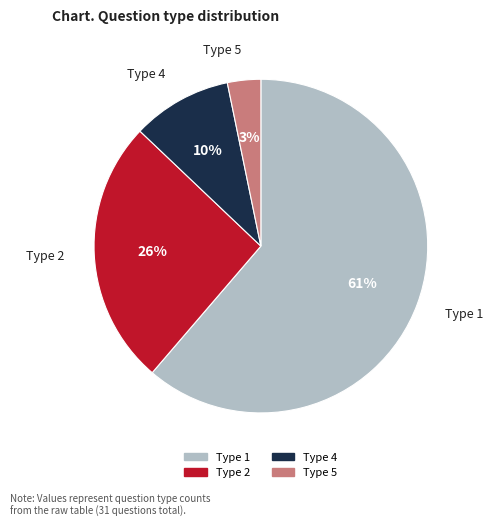

Rank the categories by value from highest to lowest.

Type 1, Type 2, Type 4, Type 5